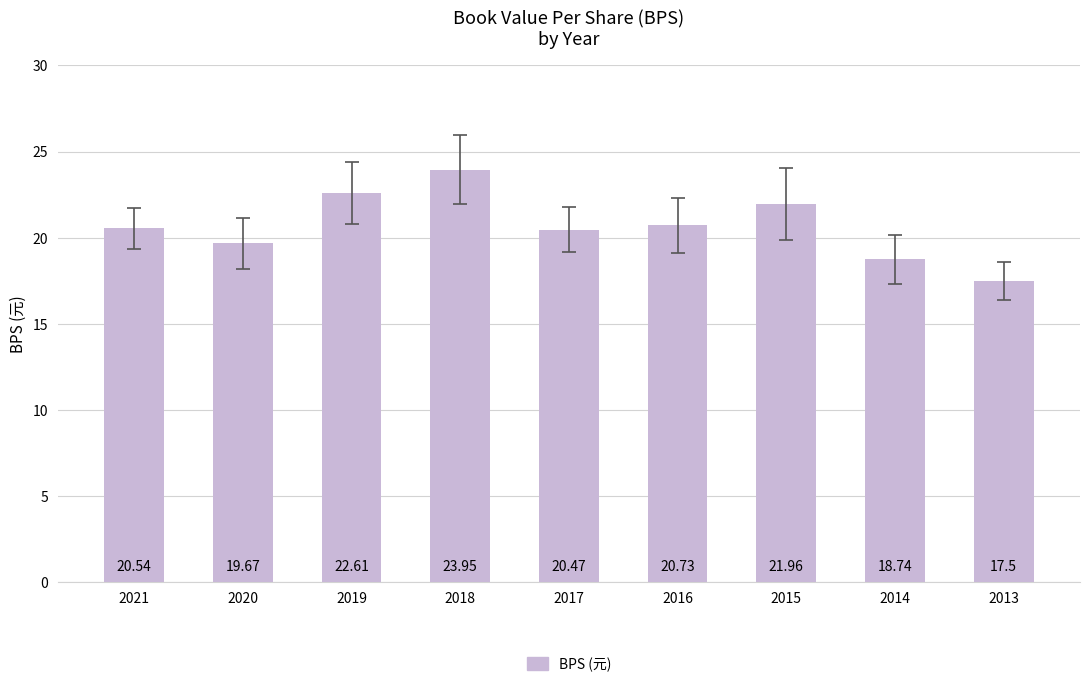

What is the change in value from 2015 to 2013?

-4.5